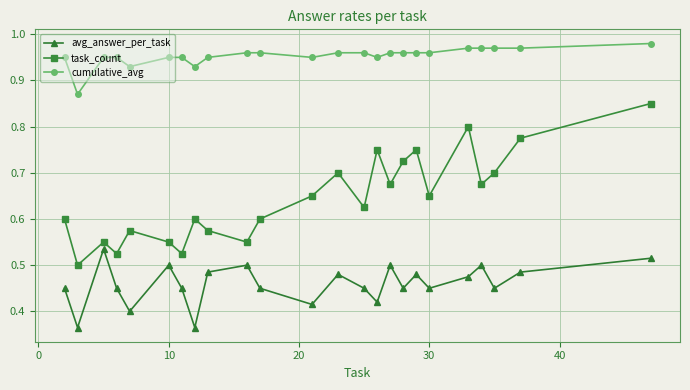

At how many categories does at least one series exceed 0?

24